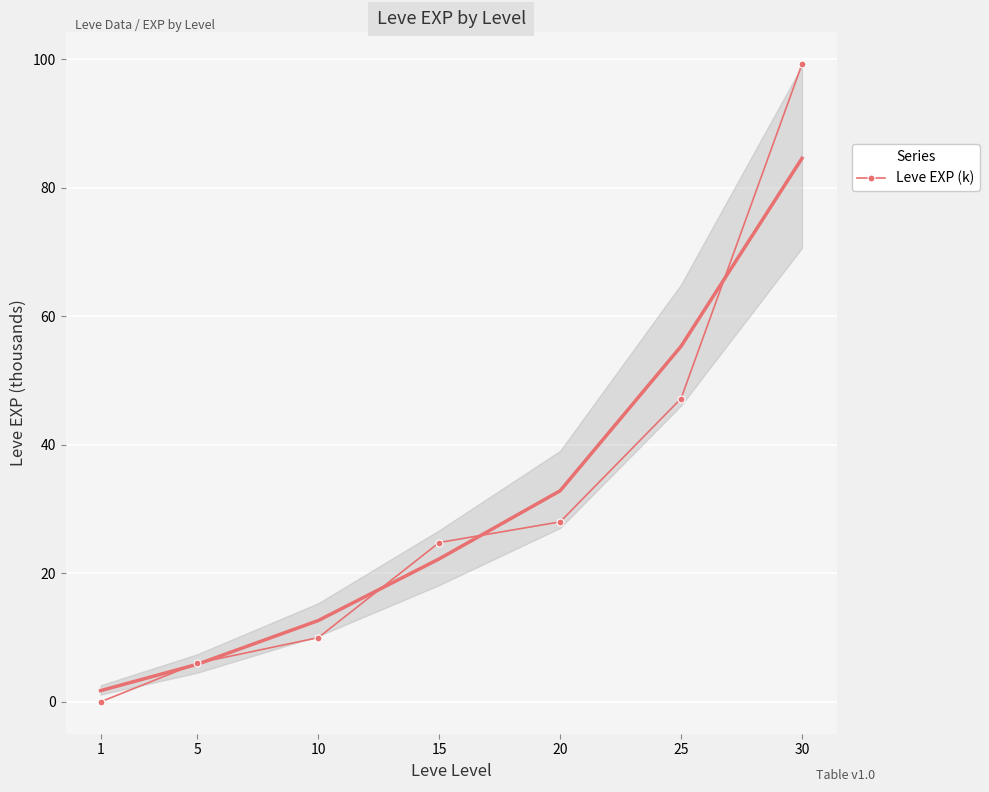

List the labels in order of value, smallest first.

1, 5, 10, 15, 20, 25, 30